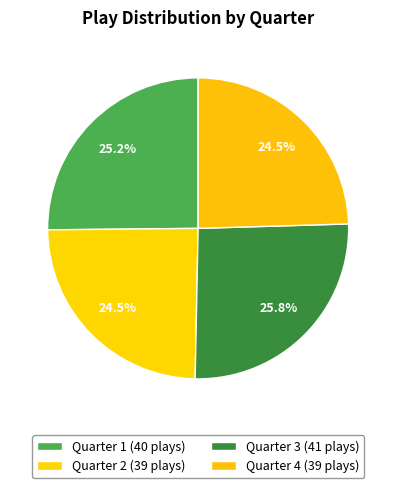

Is there a majority slice in this chart?

No